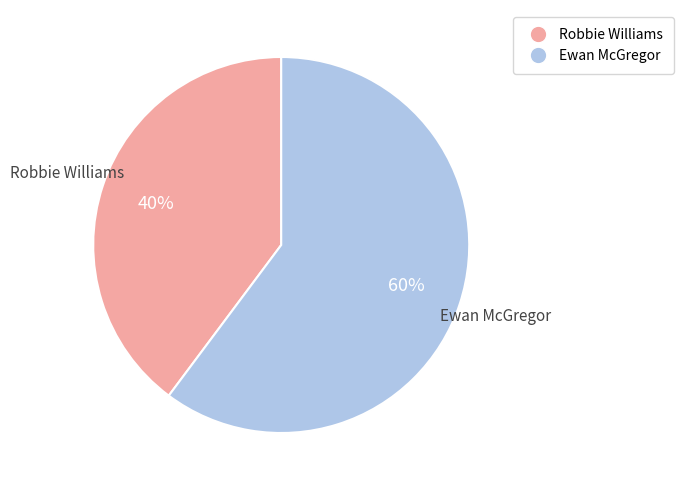

Which category has the smallest portion of the pie?

Robbie Williams